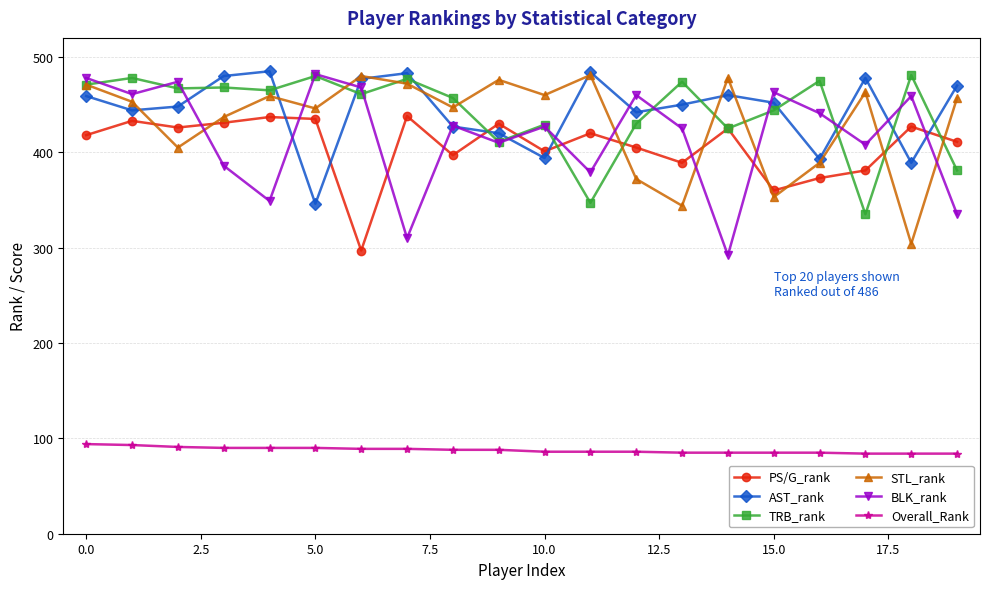

At how many categories does at least one series exceed 240?

20